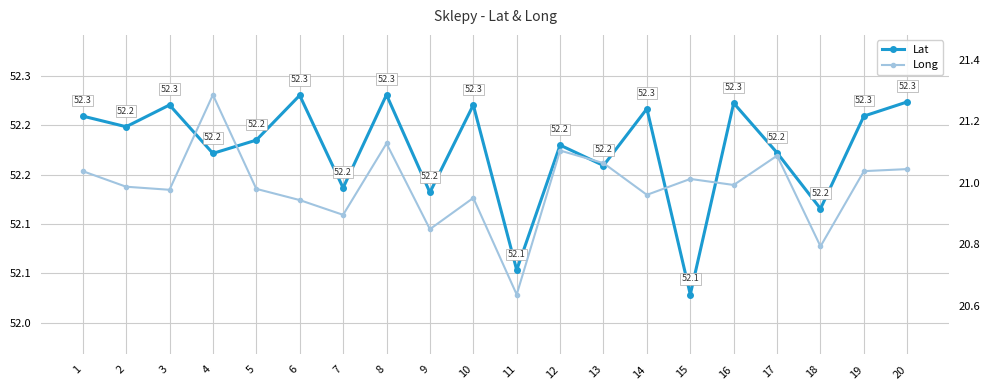

True or false: Long has a value of 21.0 at 19.

True